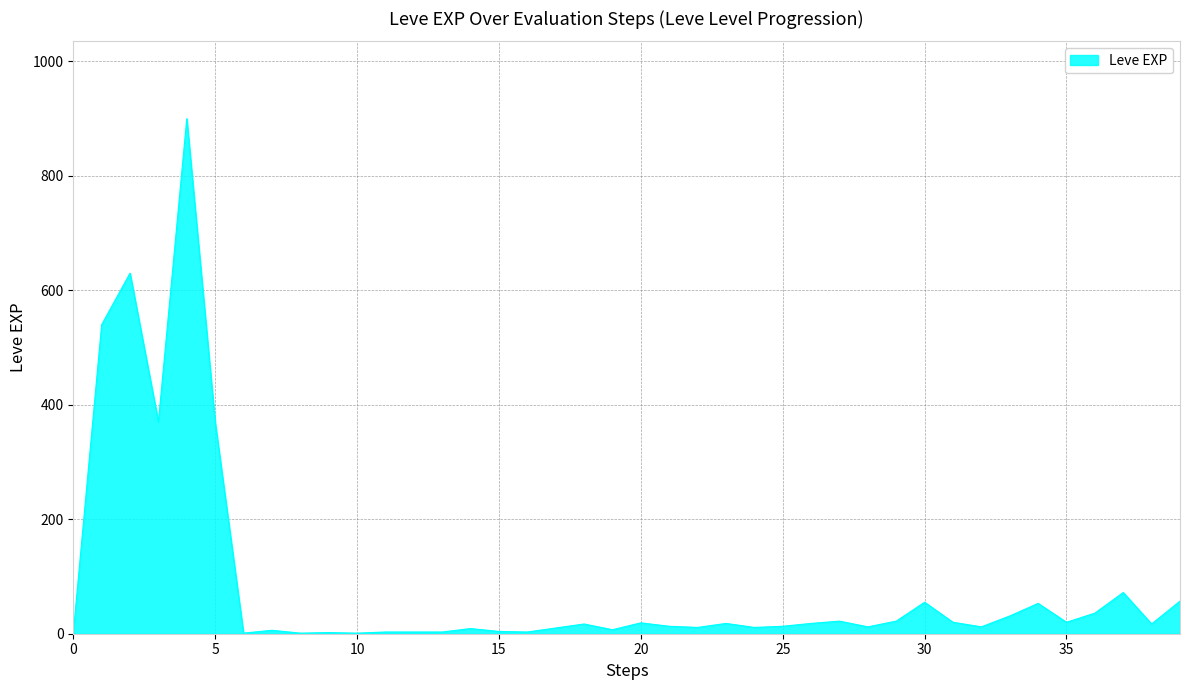

What is the maximum value shown in the chart?

900